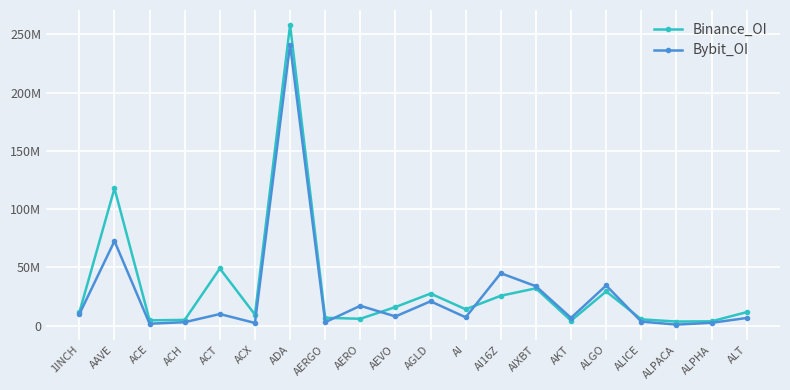

What are all the series names shown in the legend?

Binance_OI, Bybit_OI